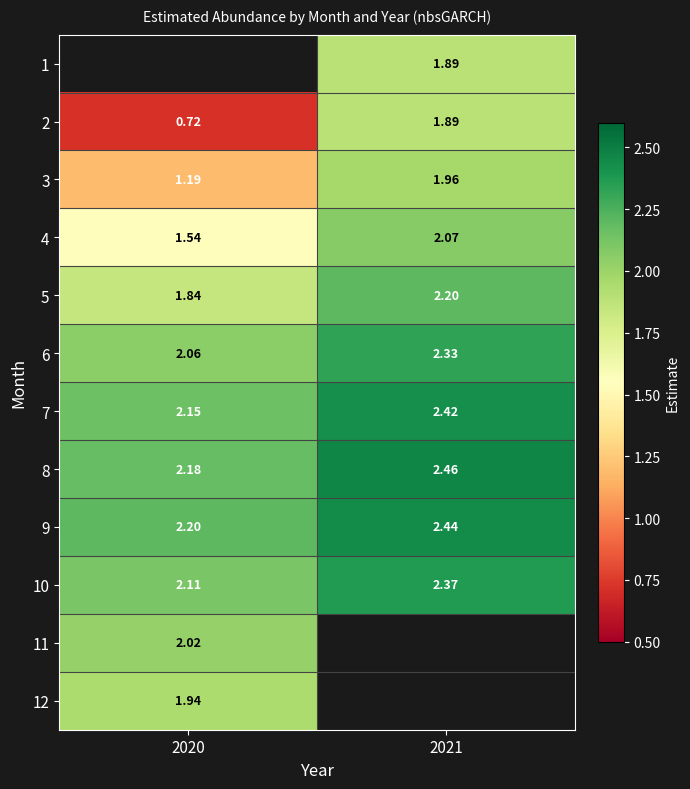

What is the minimum value for 12?

1.9